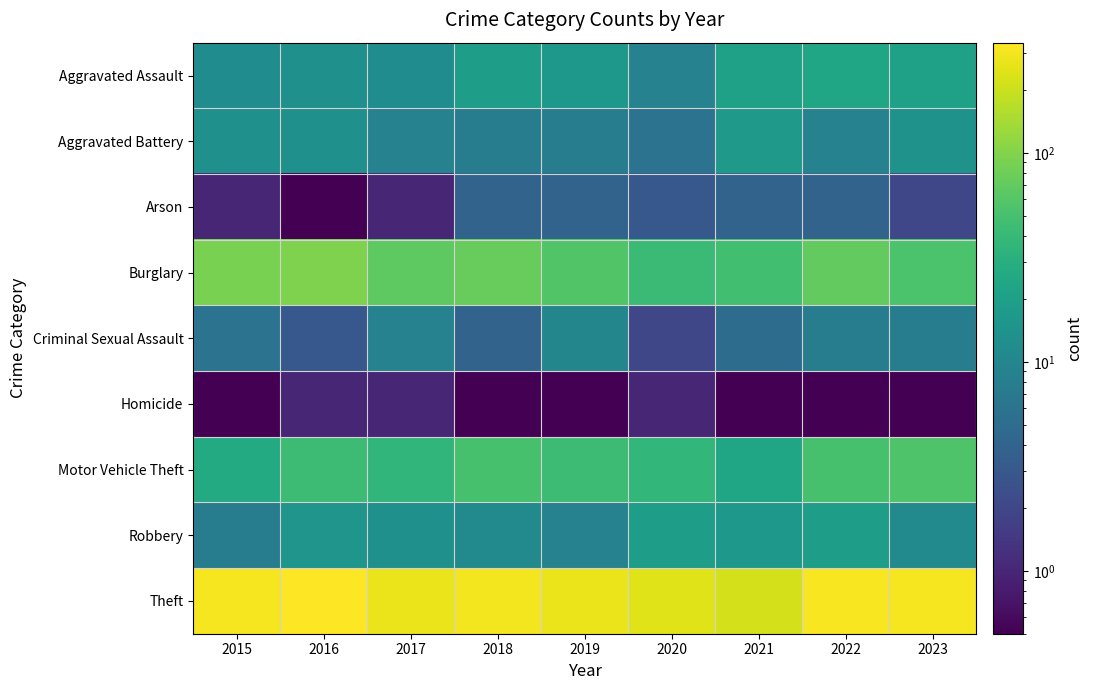

What is the smallest value displayed?

0.1